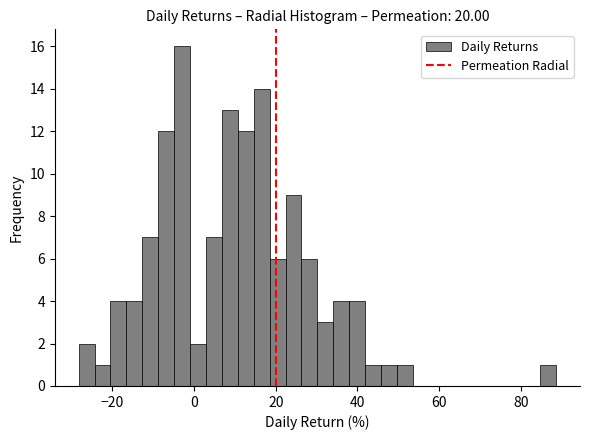

Read against the x-axis, roughly where is the centre of the tallest bar?

-2